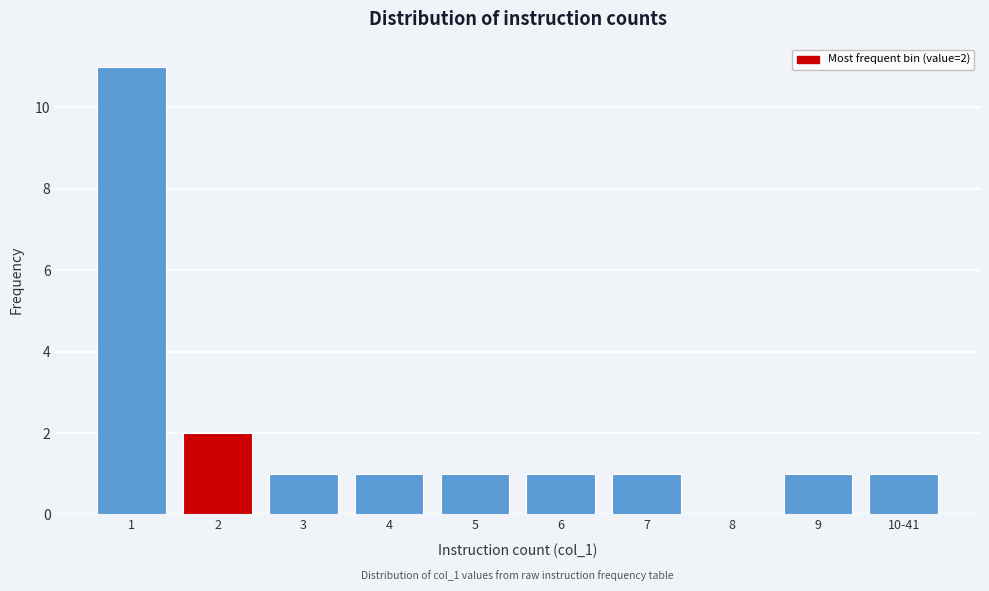

Reading right to left, transcribe all the data shown in this chart.

10-41=1	9=1	8=0	7=1	6=1	5=1	4=1	3=1	2=2	1=11